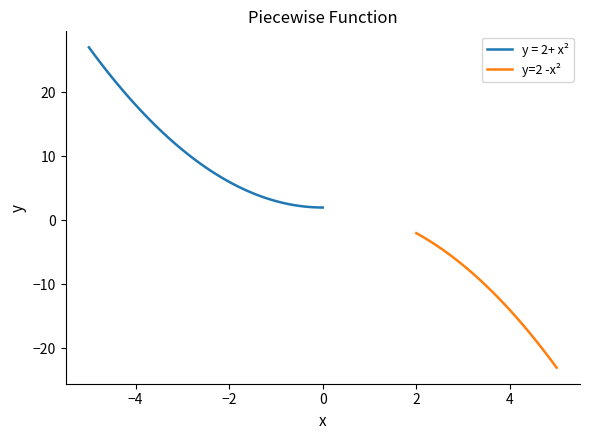

Count the number of values greater than -10.

15